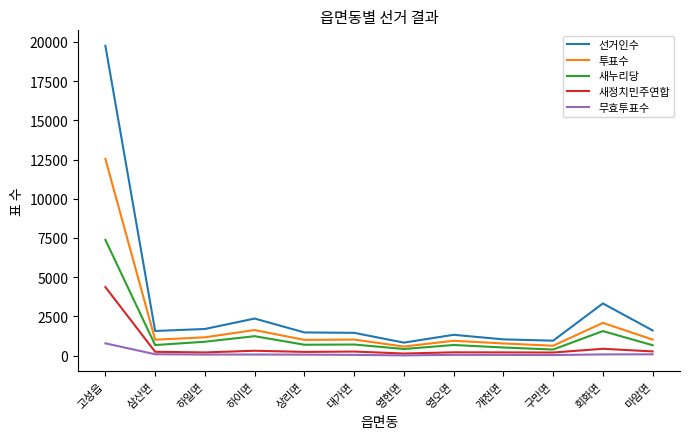

True or false: 투표수 and 선거인수 intersect in this chart.

False